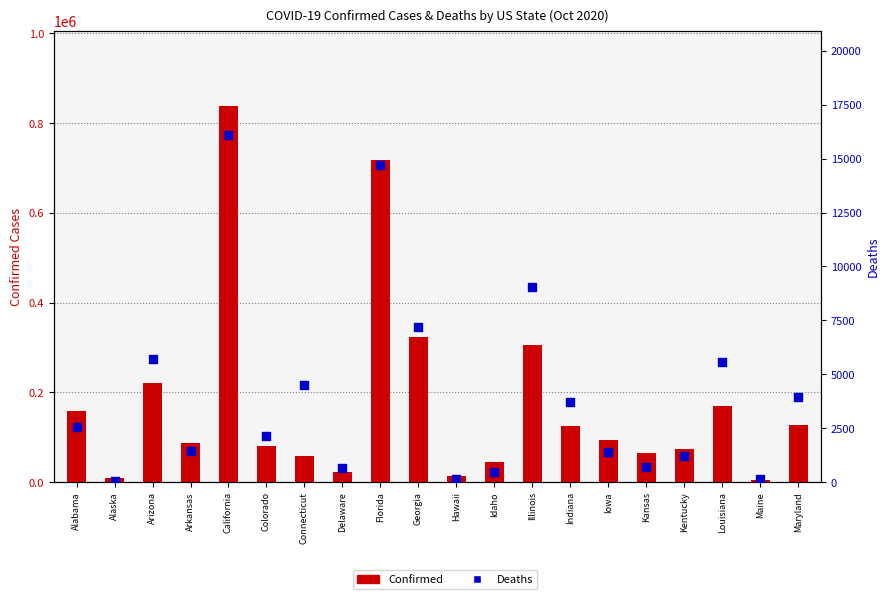

Which series has the largest total across all categories?

Confirmed